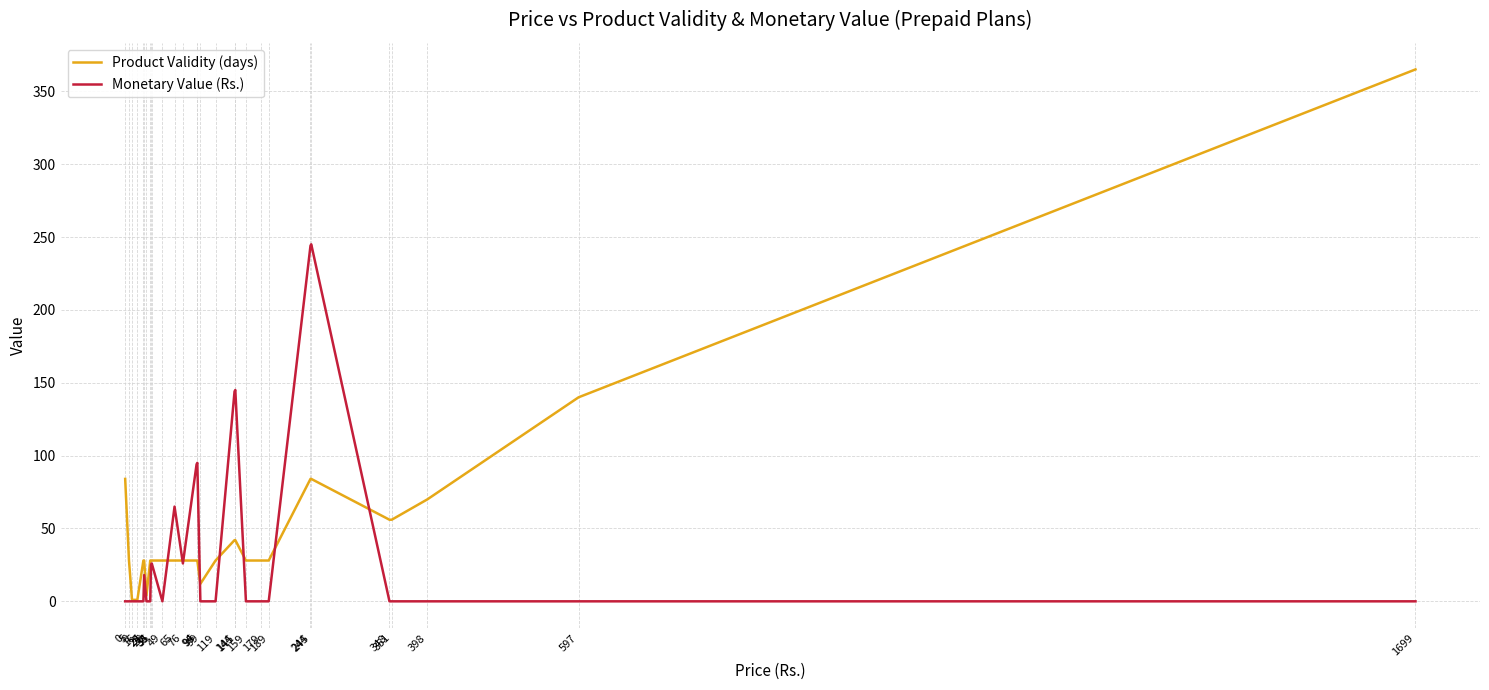

List the series in order of their peak value, lowest first.

Monetary Value (Rs.), Product Validity (days)